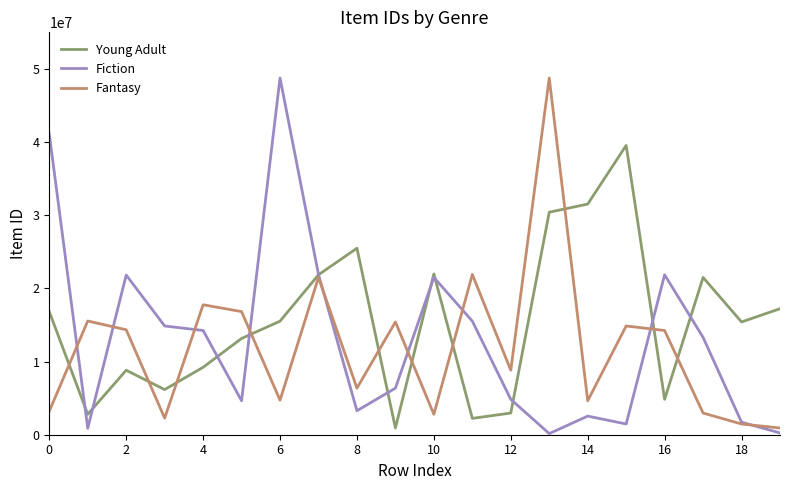

Rank the series by their average value, from lowest to highest.

Fantasy, Fiction, Young Adult